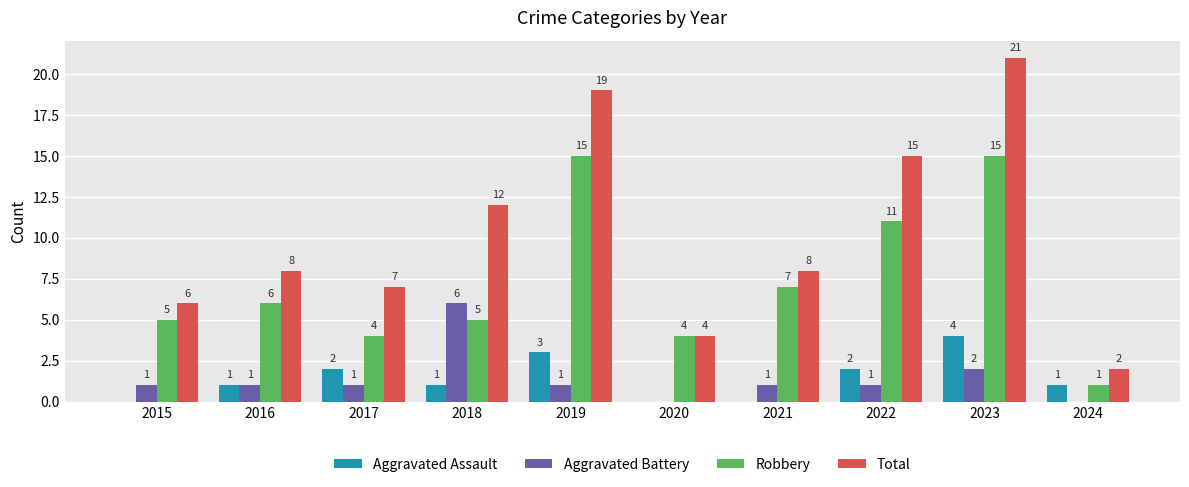

The Total series shows 3 at 2015. True or false?

False